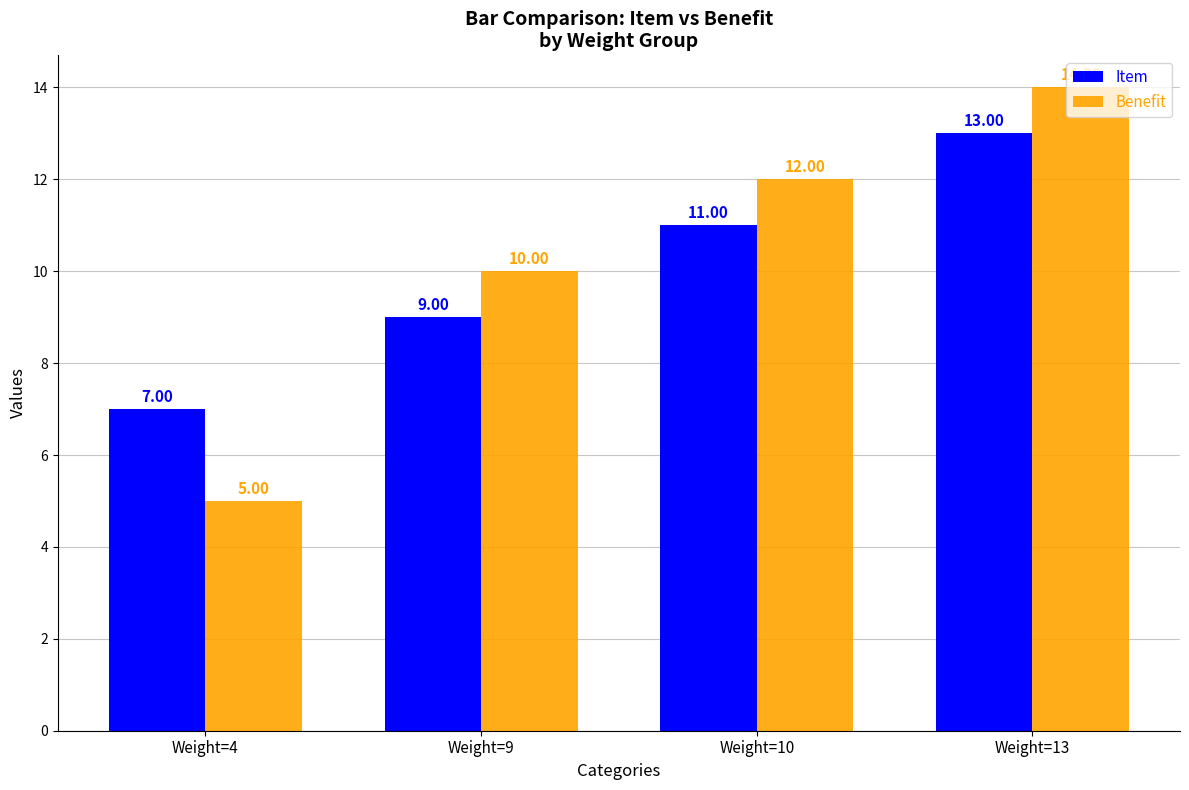

Rank the series by their average value, from highest to lowest.

Benefit, Item